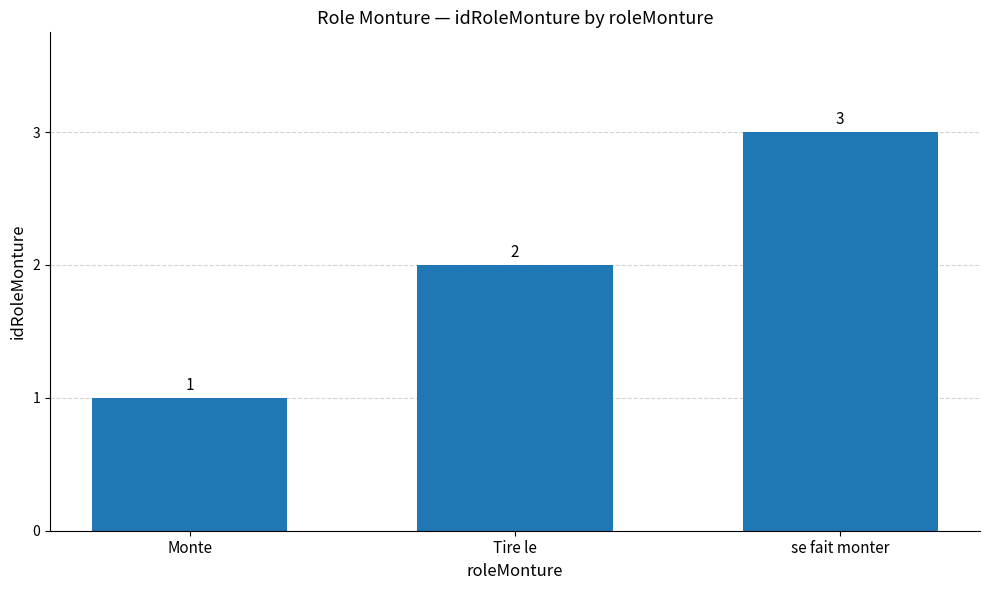

What is the minimum value shown in the chart?

1